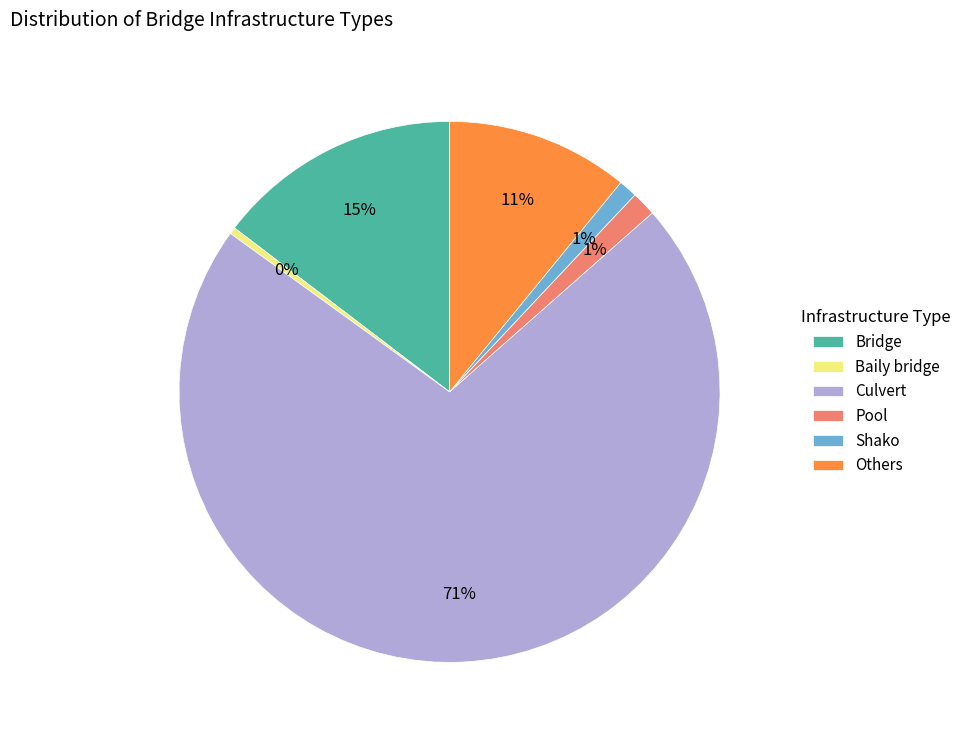

To the nearest percent, what is the average slice percentage?

17%